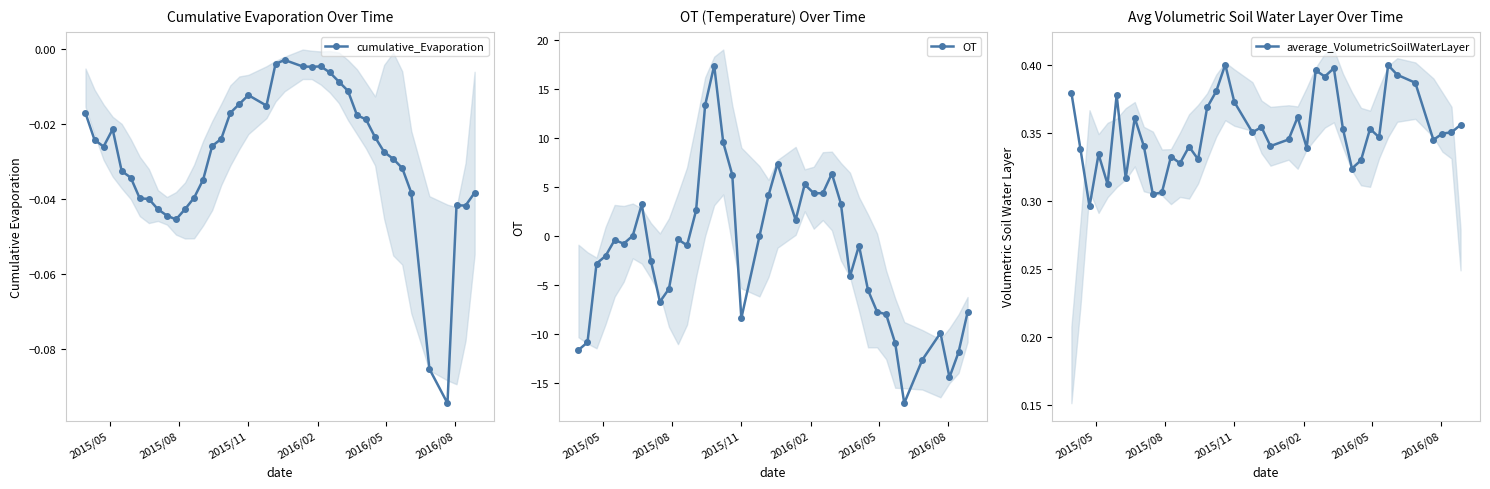

What is the difference between the maximum and minimum values in the average_VolumetricSoilWaterLayer series?

0.1